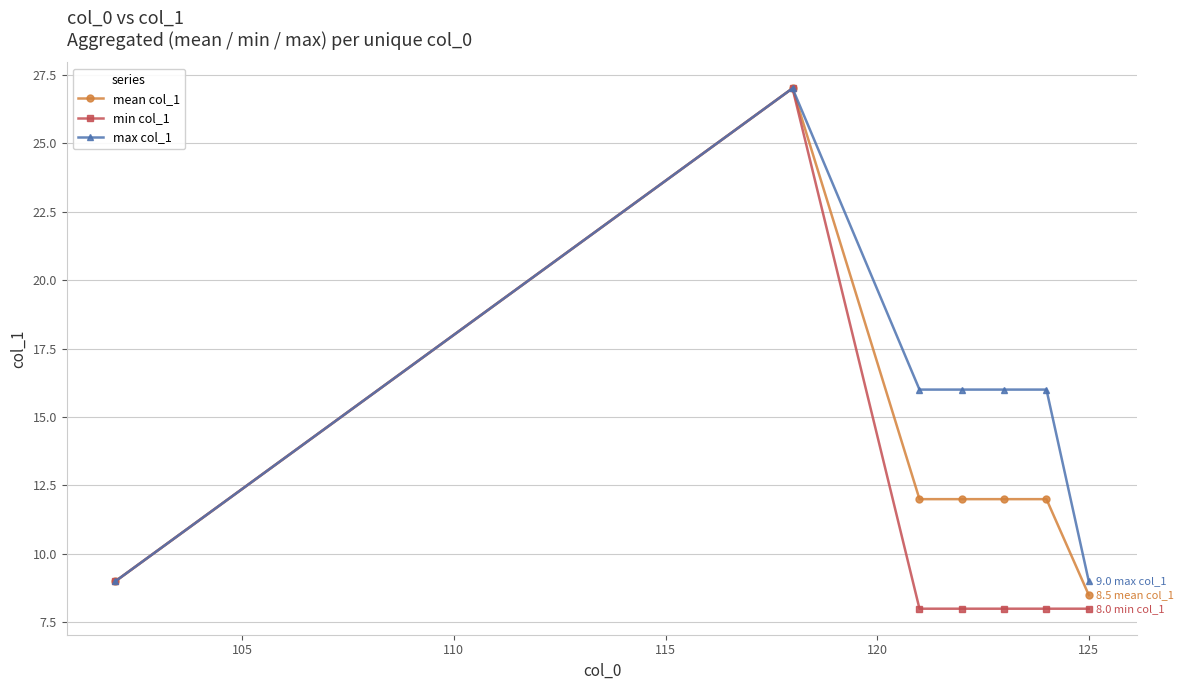

What is the greatest value displayed?

27.0